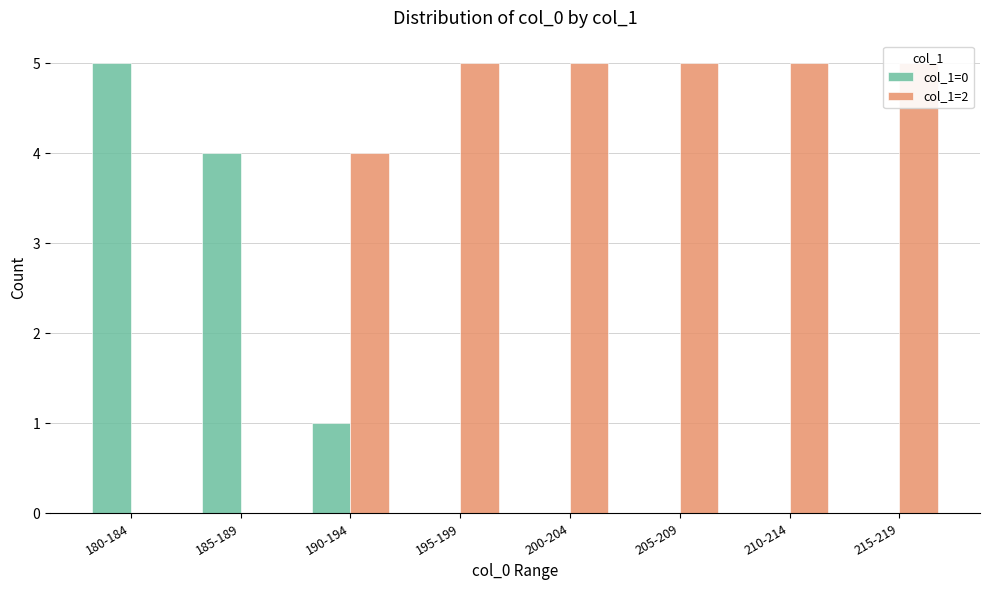

What is the average value of the col_1=2 series?

4